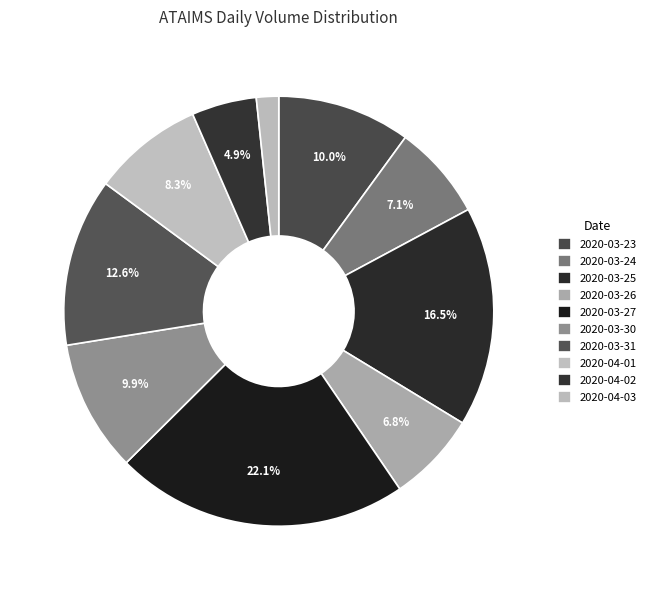

Which category has the smallest portion of the pie?

2020-04-03